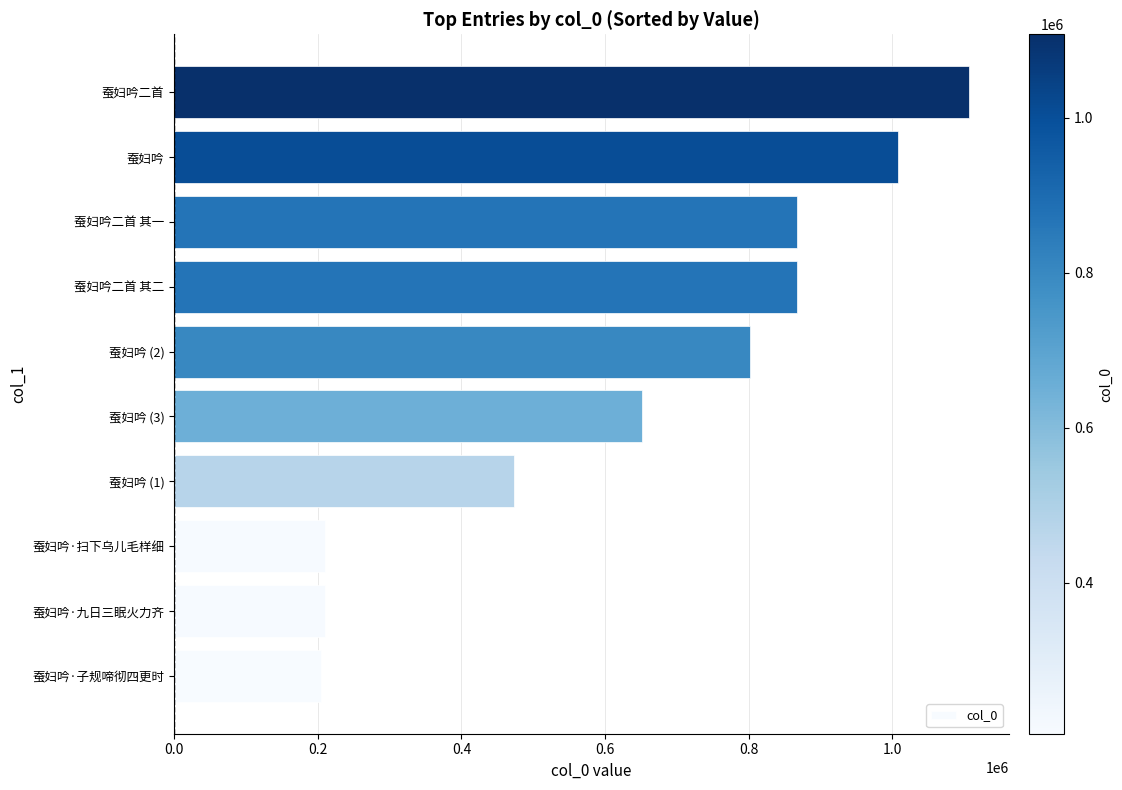

Which has a higher value, 蚕妇吟·子规啼彻四更时 or 蚕妇吟 (1)?

蚕妇吟 (1)